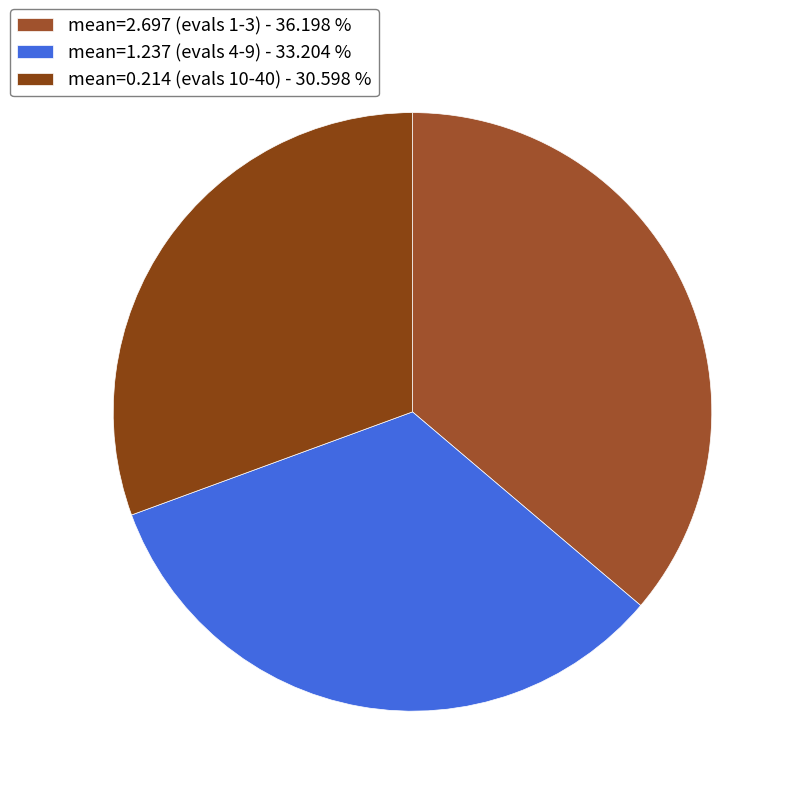

Is there a majority slice in this chart?

No